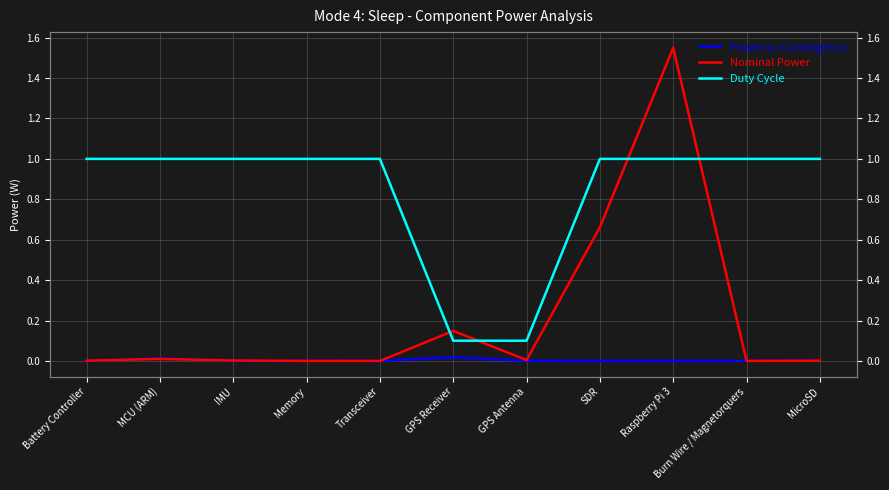

What is the label of the 1st point from the left?

Battery Controller